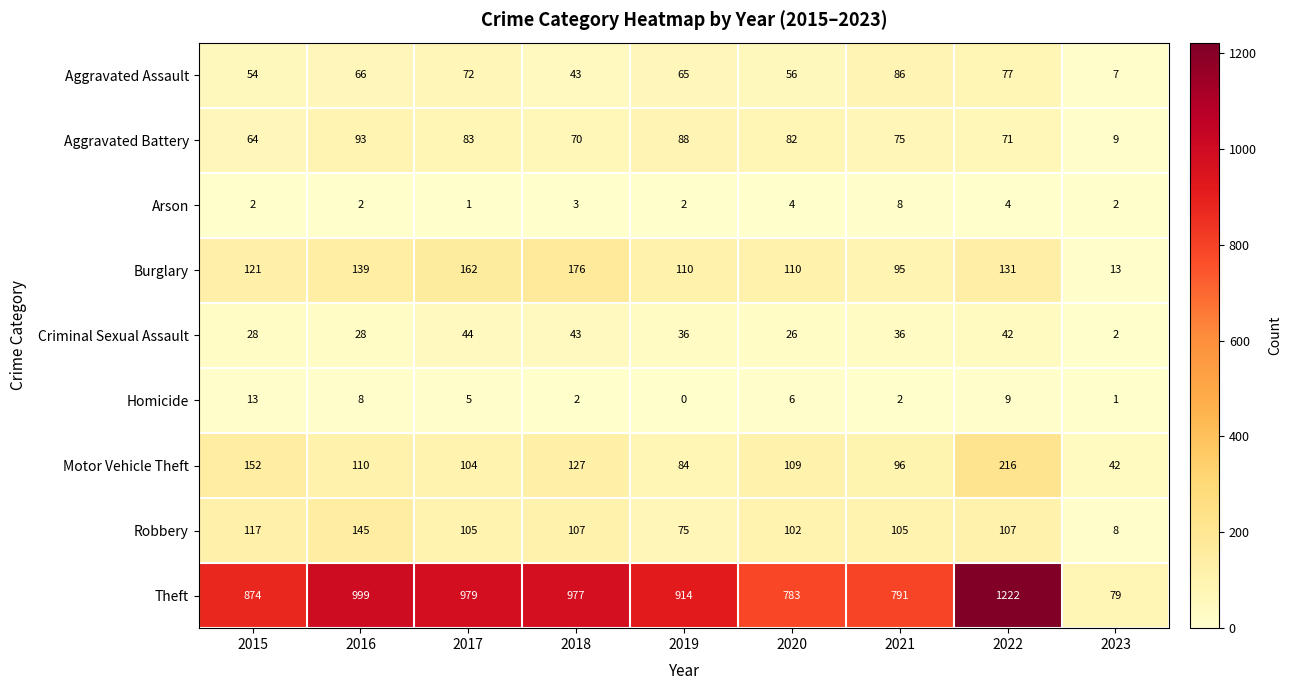

Rank the series by their maximum value, from highest to lowest.

Theft, Motor Vehicle Theft, Burglary, Robbery, Aggravated Battery, Aggravated Assault, Criminal Sexual Assault, Homicide, Arson